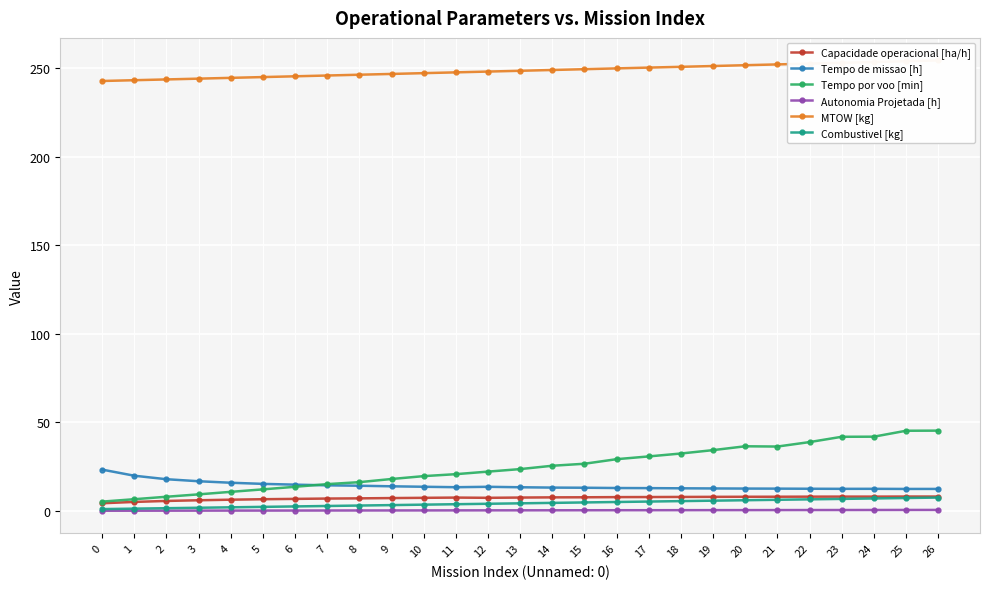

True or false: Tempo de missao [h] has more than 2 points higher than both neighbors.

False